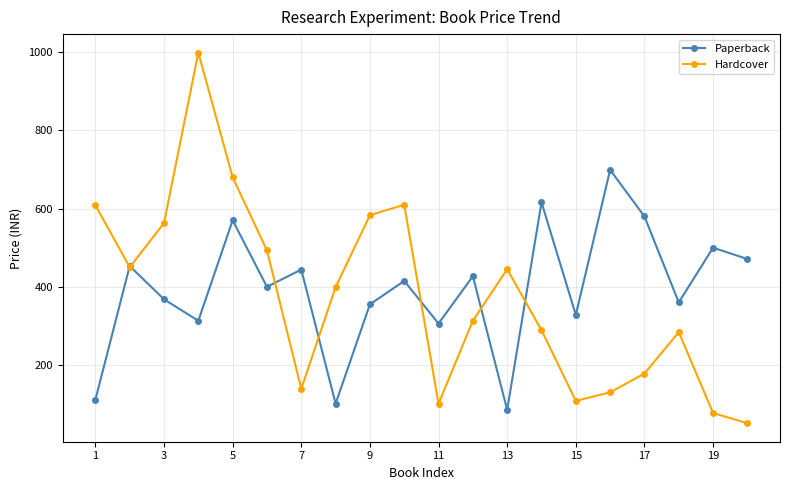

List the series in order of their peak value, lowest first.

Paperback, Hardcover